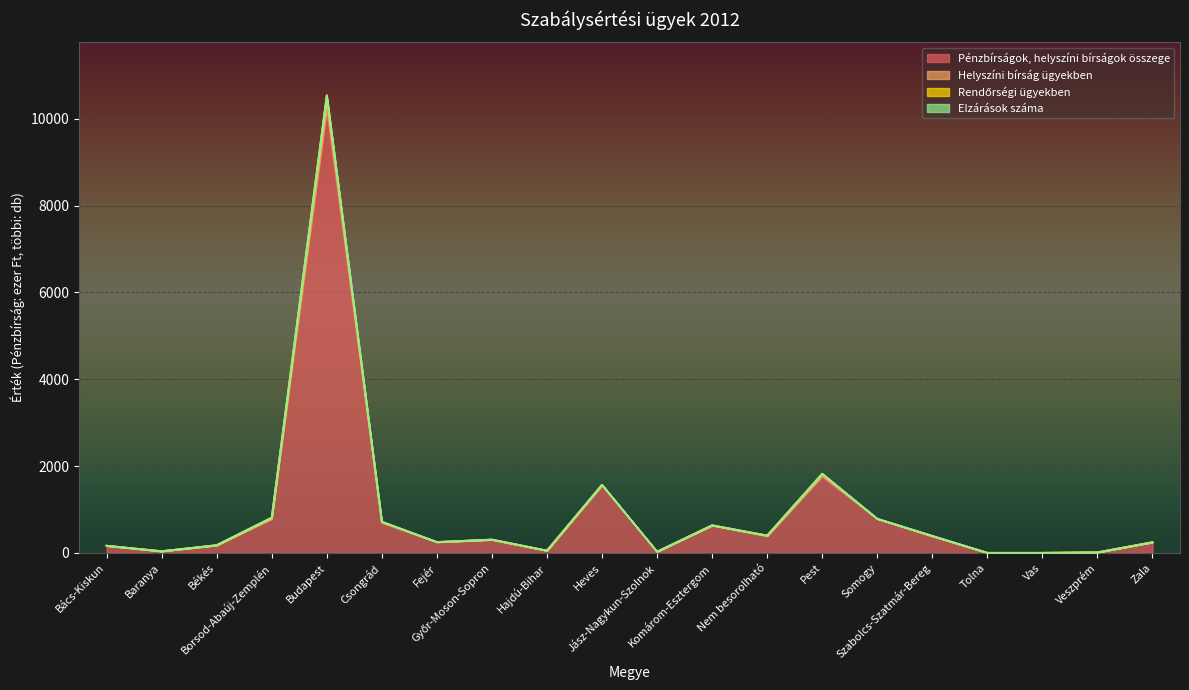

Reading left to right, what are all the values shown in this chart?

Pénzbírságok, helyszíni bírságok összege: 160	35	170	780	10232	695	245	298	50	1555	25	630	385	1765	780	380	0	0	10	240
Helyszíni bírság ügyekben: 164	37	177	812	10548	717	249	306	51	1570	27	634	400	1822	785	390	0	0	11	245